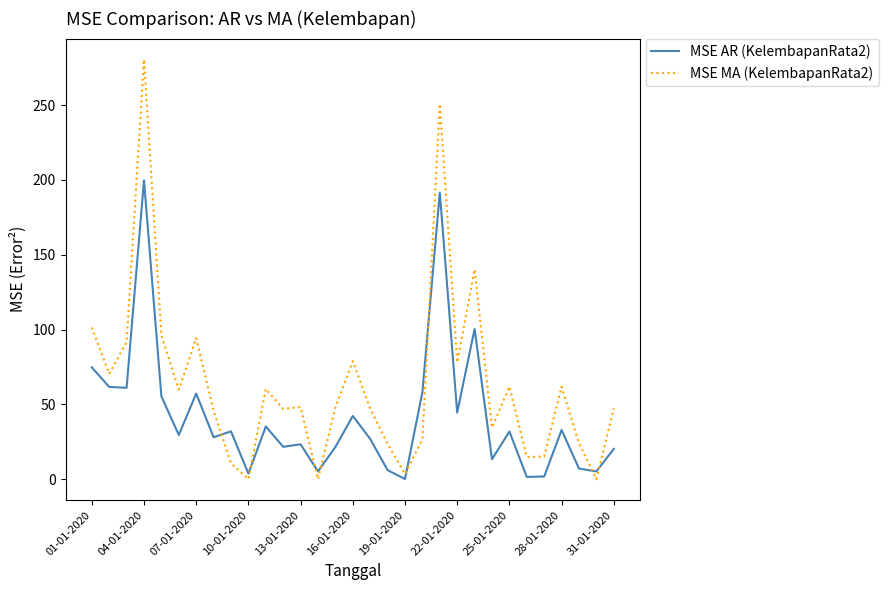

What is the maximum value for MSE AR (KelembapanRata2)?

199.7